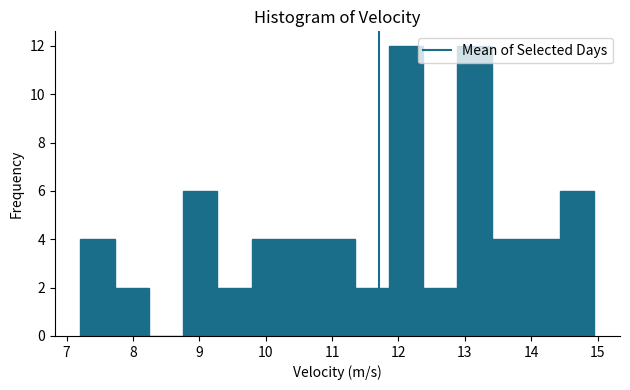

Reading left to right, list every bar in this chart as the range it spans on the x-axis followed by its height. Neither the bar edges nor the heights are printed on the chart, so give them approximately, as read against the axes.

7.2 to 7.7: 4
7.7 to 8.2: 2
8.2 to 8.8: 0
8.8 to 9.3: 6
9.3 to 9.8: 2
9.8 to 10.3: 4
10.3 to 10.8: 4
10.8 to 11.3: 4
11.3 to 11.9: 2
11.9 to 12.4: 12
12.4 to 12.9: 2
12.9 to 13.4: 12
13.4 to 13.9: 4
13.9 to 14.4: 4
14.4 to 15.0: 6